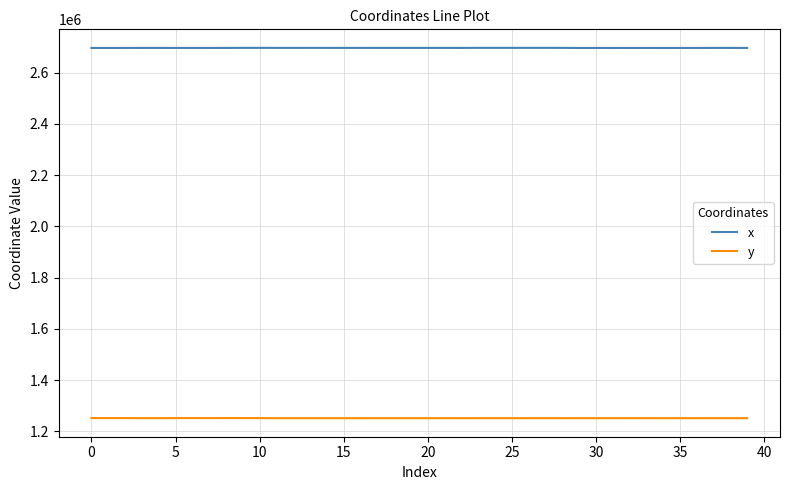

True or false: x and y cross at least once.

False